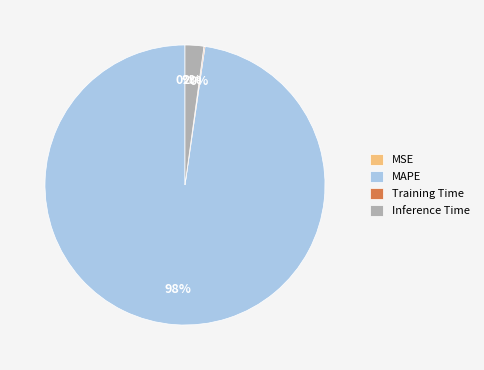

To the nearest percent, what is the average slice percentage?

25%